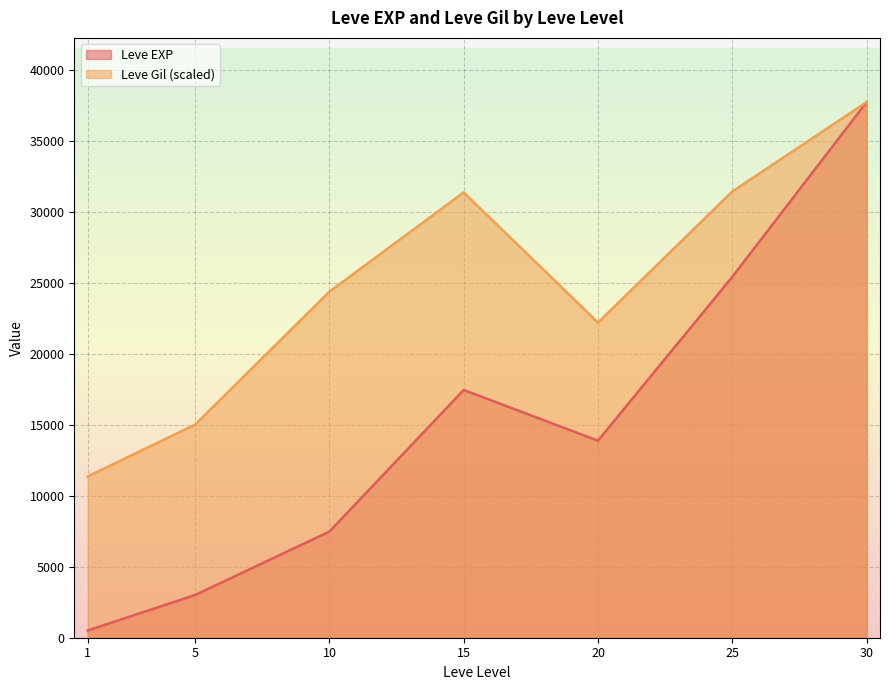

How many lines are shown in the chart?

2